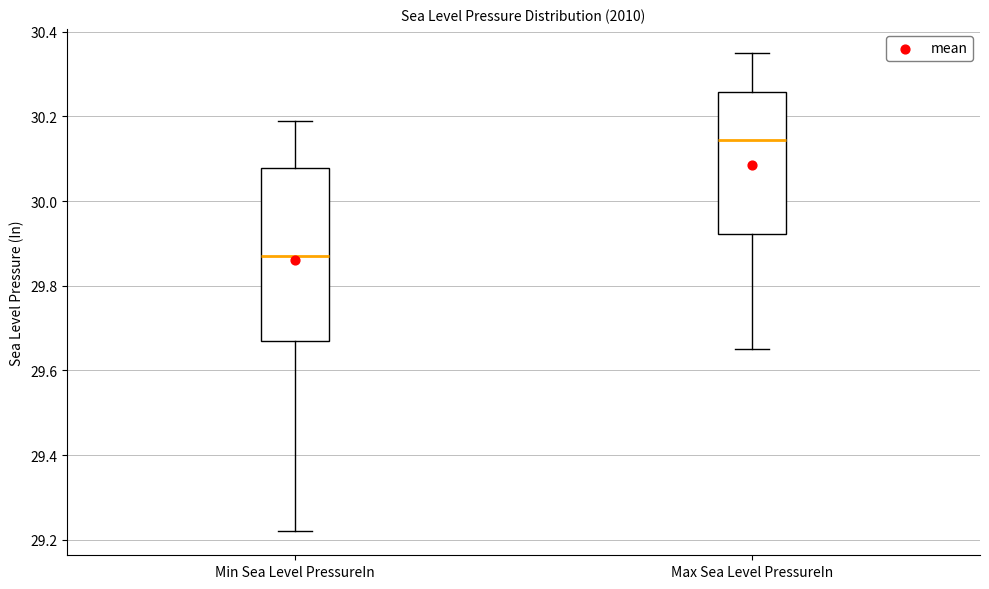

Where does the median line of the box for Max Sea Level PressureIn sit on the y-axis? The values are not printed on the chart, so give them approximately, as read against the axis.

30.14